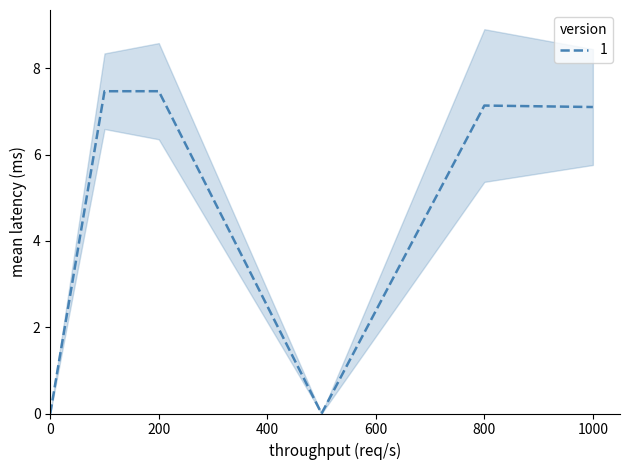

Which has a higher value, 3 or 1?

1